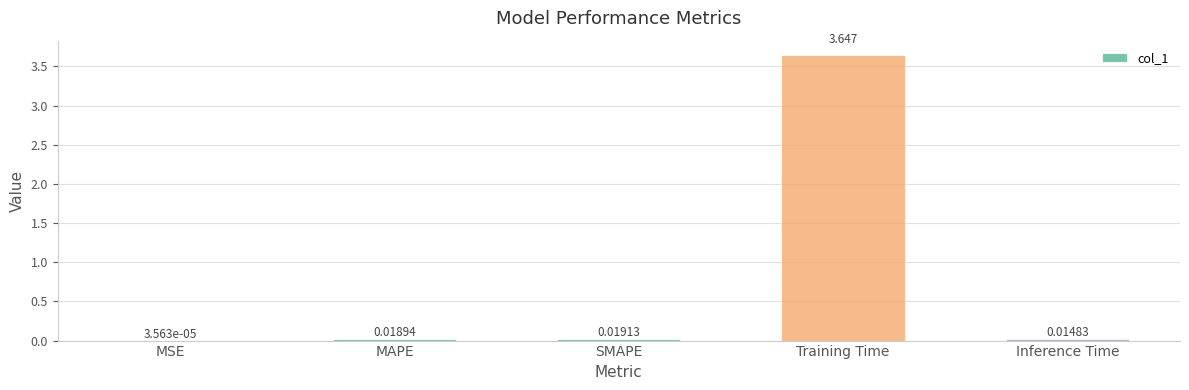

Which label corresponds to the largest value in the chart?

Training Time